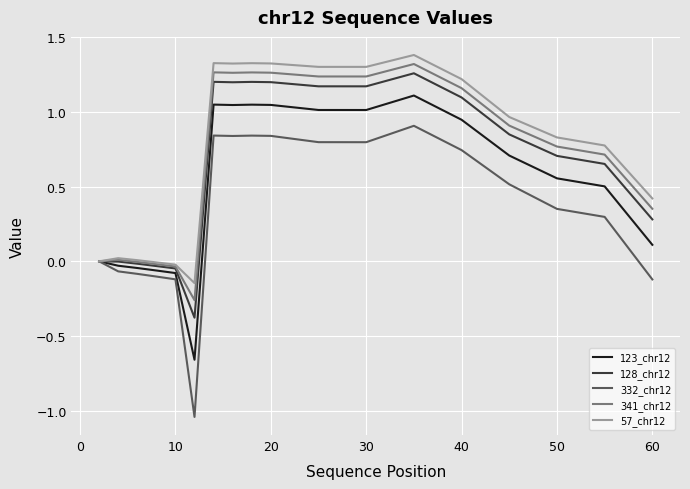

Which series has the largest range (max minus min)?

332_chr12